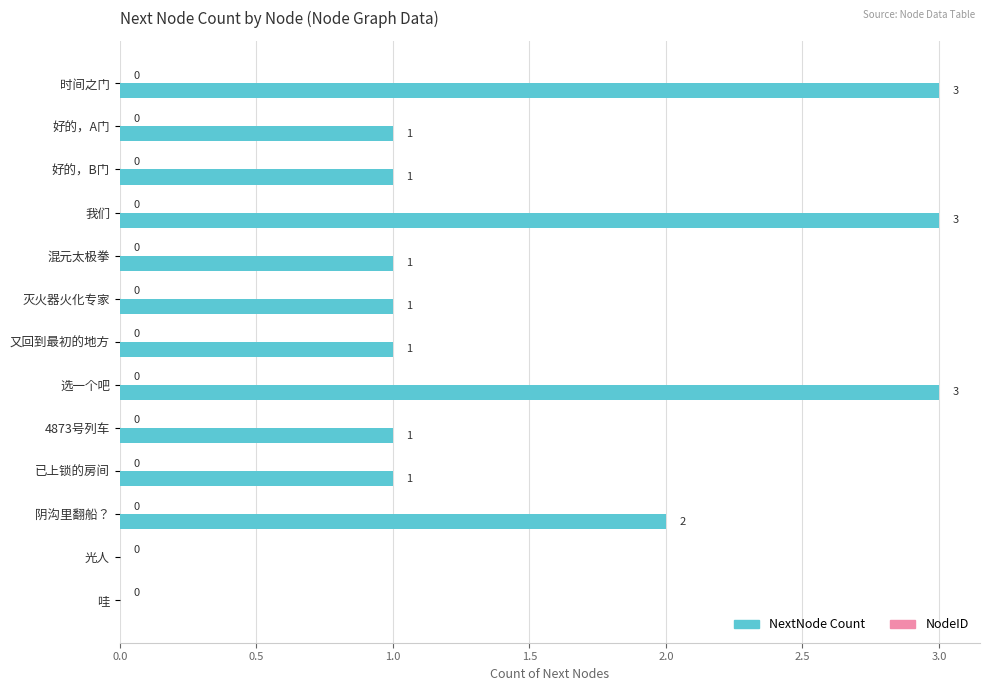

The chart shows a value of 1 at 阴沟里翻船？. True or false?

False